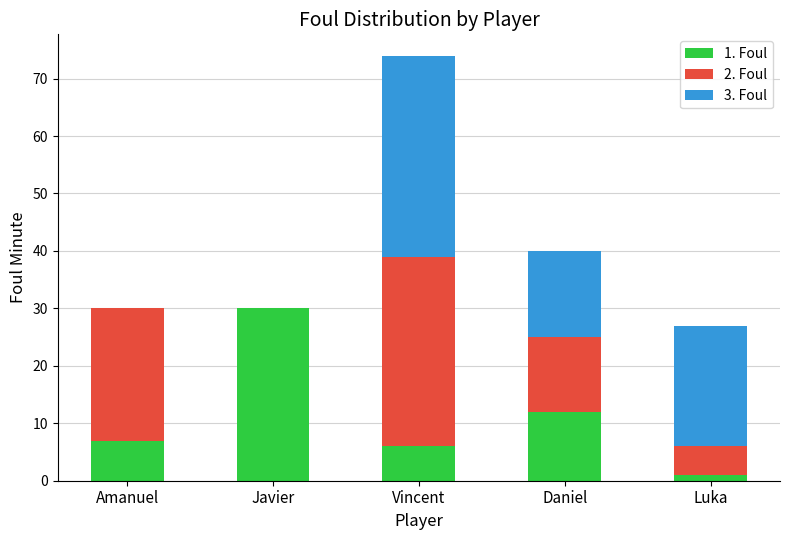

At which category is the sum across all series the highest?

Vincent